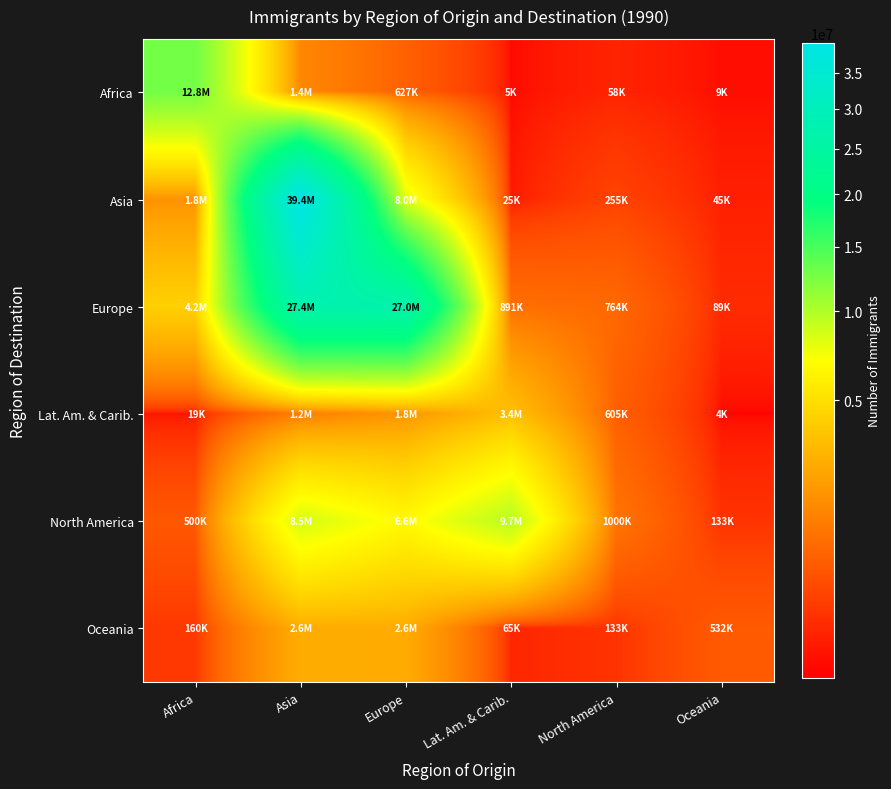

Reading left to right, extract all data points from this chart.

Africa: Africa=12806011	Asia=1437269	Europe=626989	Lat. Am. & Carib.=5475	North America=58155	Oceania=9041
Asia: Africa=1777311	Asia=39445119	Europe=7968491	Lat. Am. & Carib.=24940	North America=254656	Oceania=45308
Europe: Africa=4229871	Asia=27445208	Europe=27002072	Lat. Am. & Carib.=890958	North America=764437	Oceania=88659
Lat. Am. & Carib.: Africa=19126	Asia=1198664	Europe=1824261	Lat. Am. & Carib.=3432856	North America=605223	Oceania=3817
North America: Africa=500481	Asia=8541447	Europe=6614618	Lat. Am. & Carib.=9718685	North America=999557	Oceania=133005
Oceania: Africa=160038	Asia=2646734	Europe=2604203	Lat. Am. & Carib.=65227	North America=132617	Oceania=531836